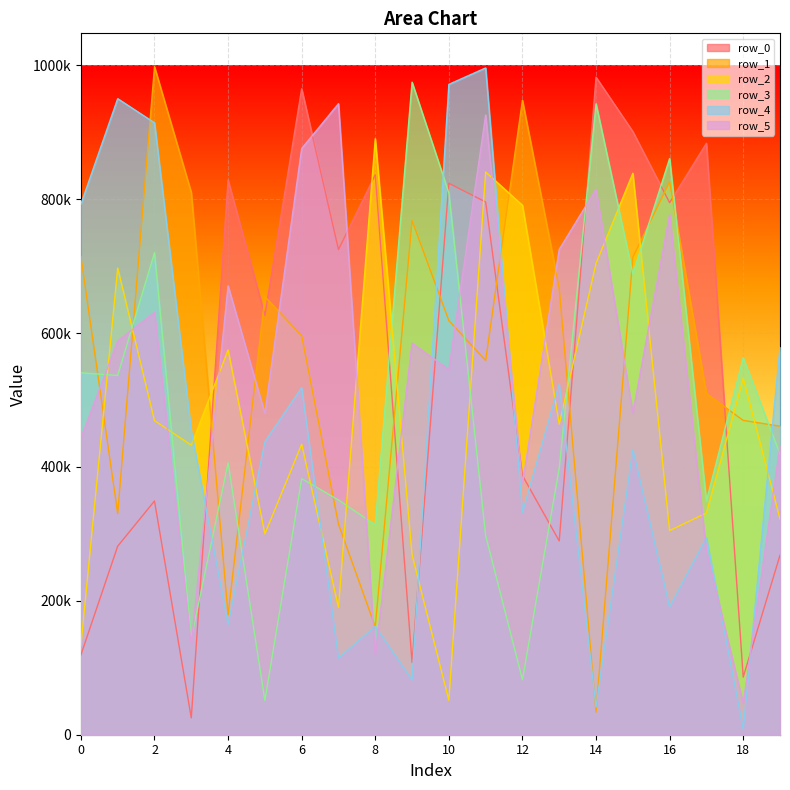

What is the sum of all row_5 values?

10868329